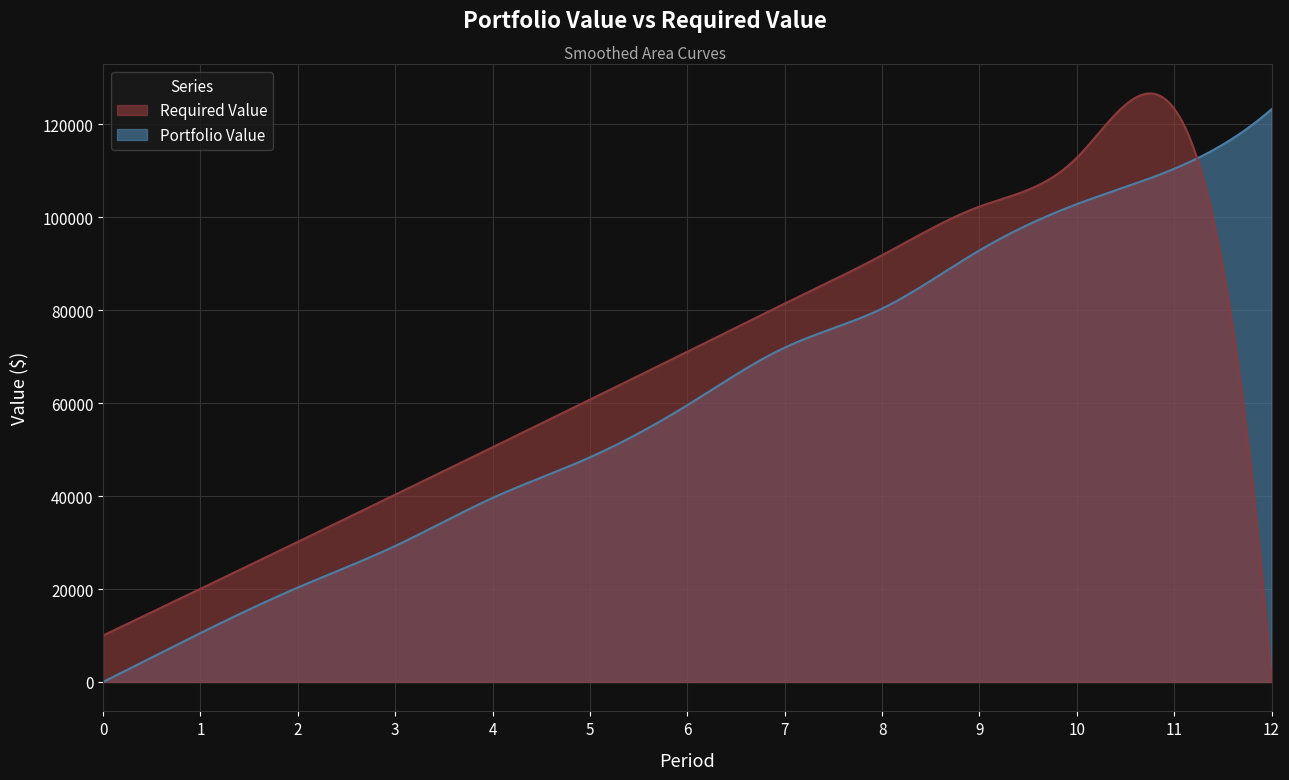

Reading left to right, what are all the values shown in this chart?

Portfolio Value: 0.0	10525.0	20317.6	29262.0	39601.1	48340.1	59558.4	71939.2	80342.2	92858.3	102809.5	110418.9	123236.6
Required Value: 10000.0	20050.0	30150.2	40301.0	50502.5	60755.0	71058.8	81414.1	91821.2	102280.3	112791.7	123355.6	0.0